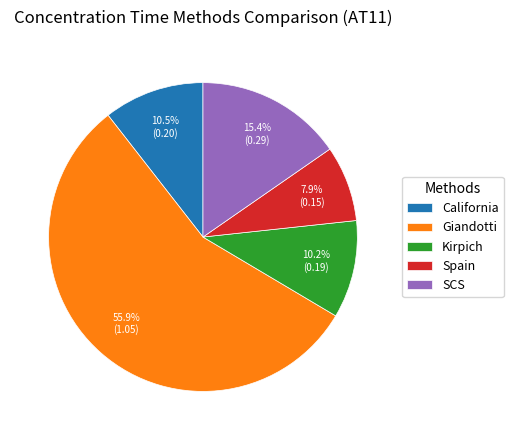

What percentage is NOT represented by Spain?

92.1%